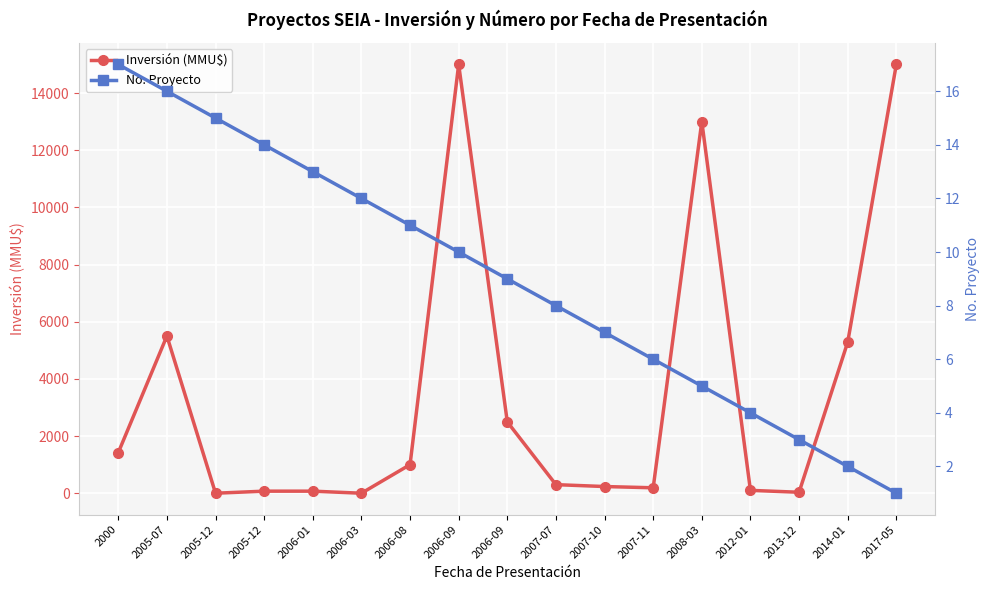

Which series ends up on top after the final intersection of No. Proyecto and Inversión (MMU$)?

Inversión (MMU$)